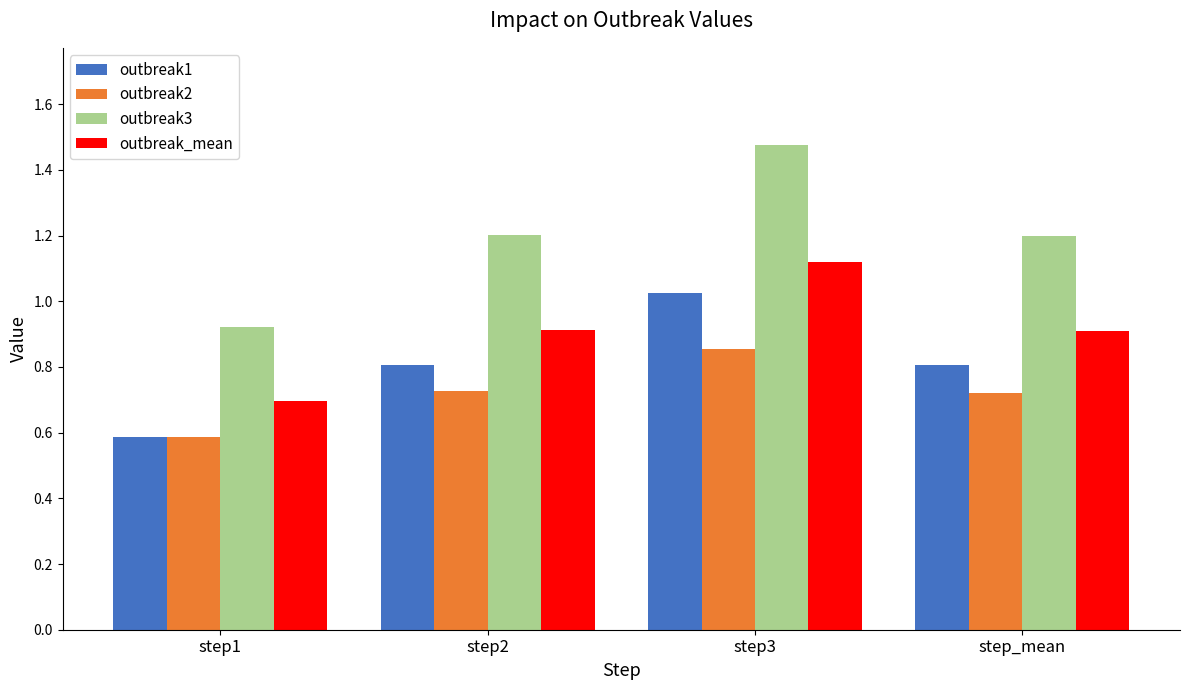

The outbreak_mean series shows 1.2 at step1. True or false?

False